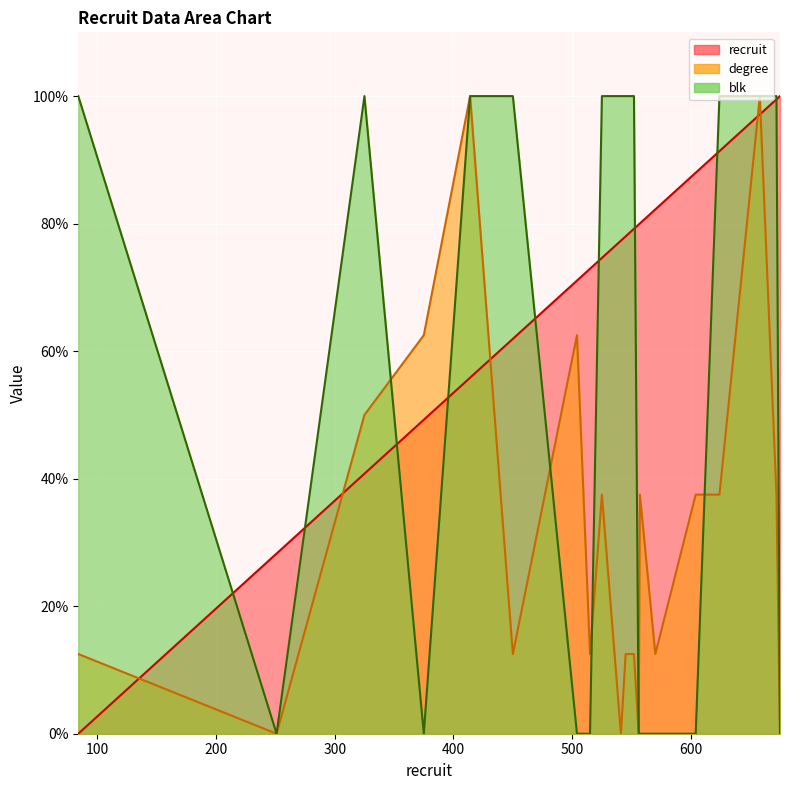

True or false: blk and recruit cross at least once.

True